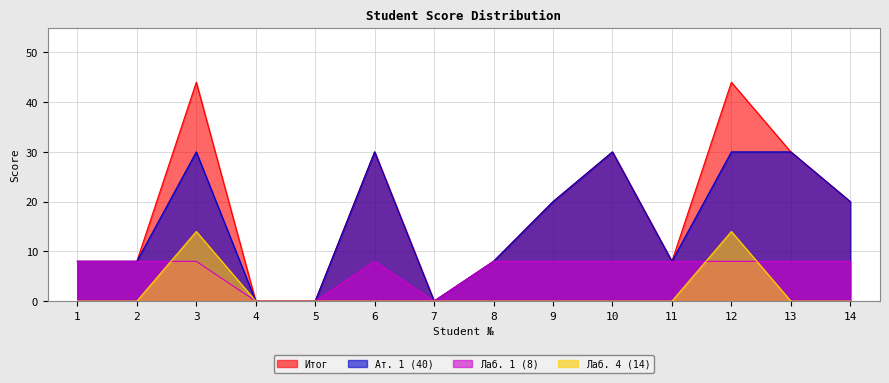

Is the value of Лаб. 1 (8) at 2 greater than the value of Ат. 1 (40) at 2?

No